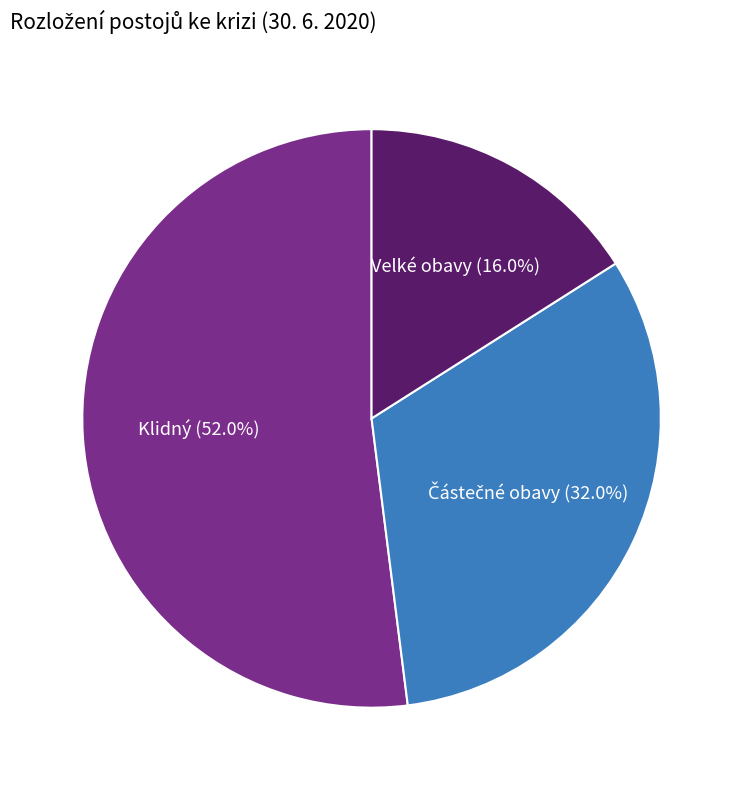

Is there a majority slice in this chart?

Yes